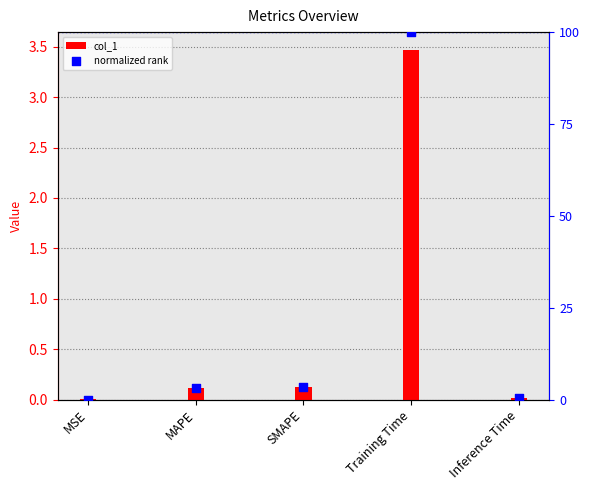

Which series reaches the minimum Y coordinate?

normalized rank